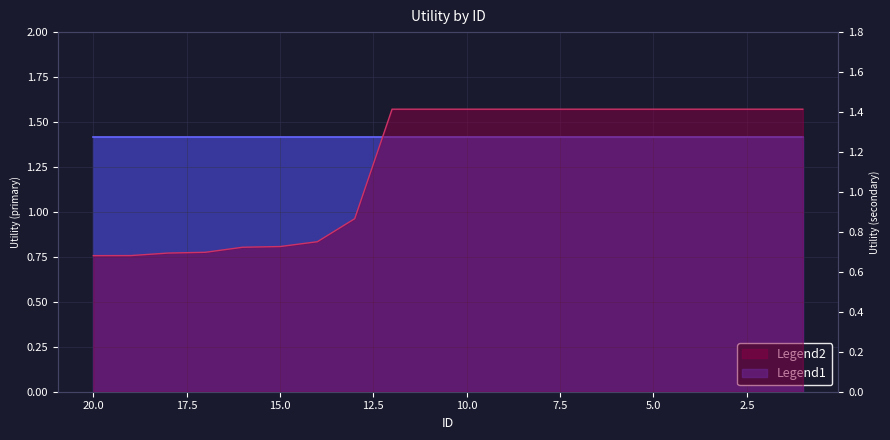

How many data points does each series have?

20